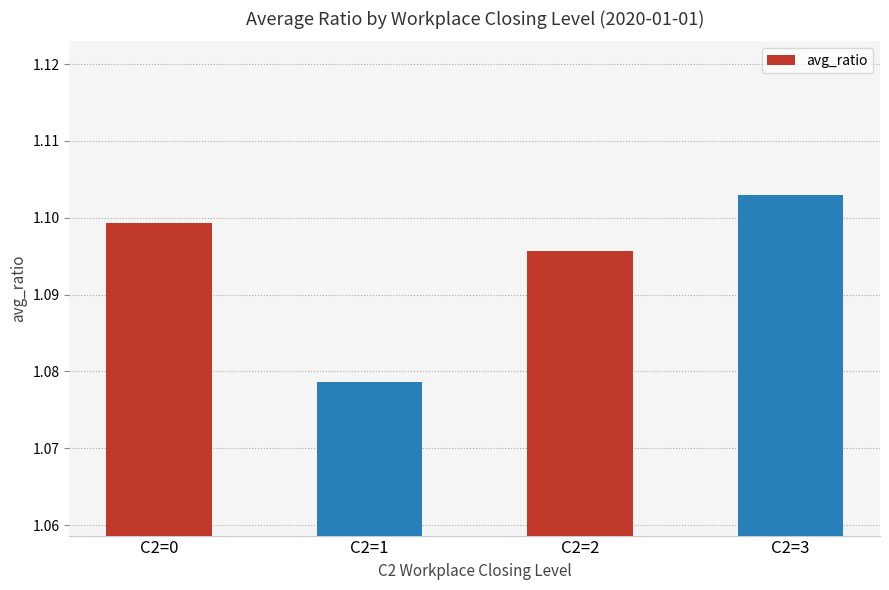

The value at C2=2 is 1.5. True or false?

False